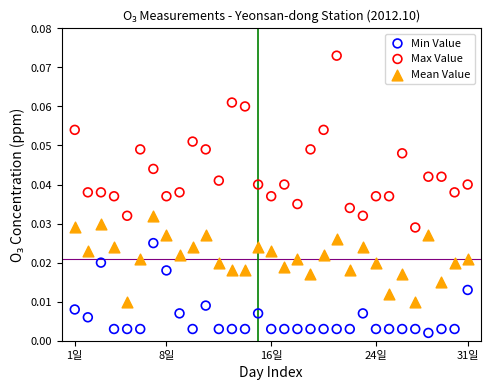

Which series reaches the minimum Y coordinate?

Min Value